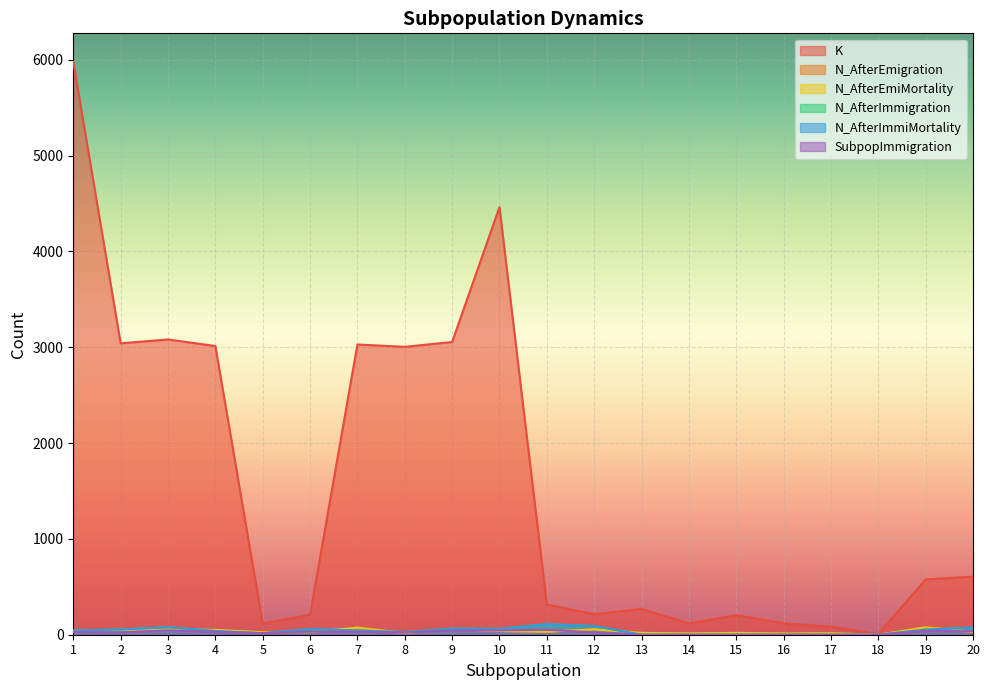

True or false: K and N_AfterImmiMortality intersect in this chart.

False